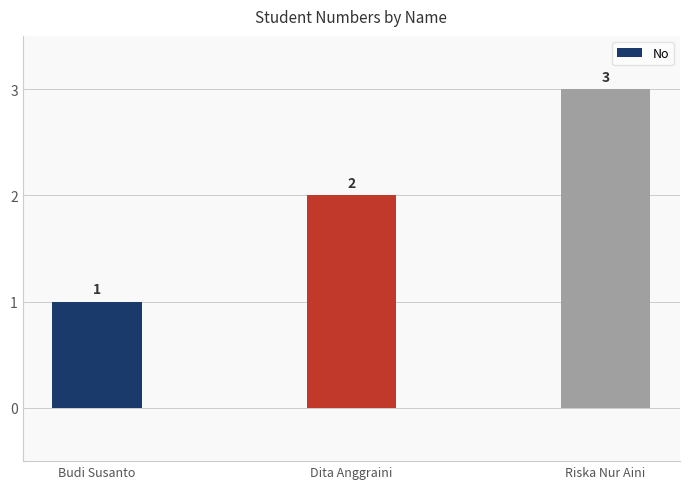

How many values are between 1 and 3?

3